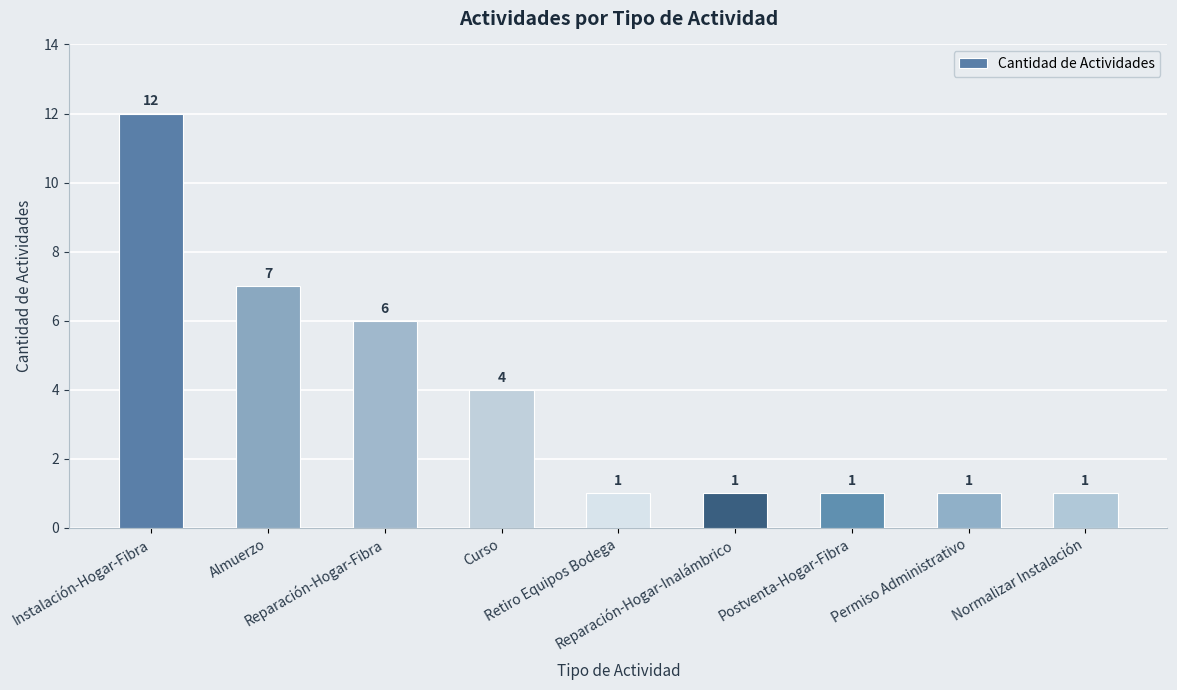

What is the label of the 3rd bar from the left?

Reparación-Hogar-Fibra